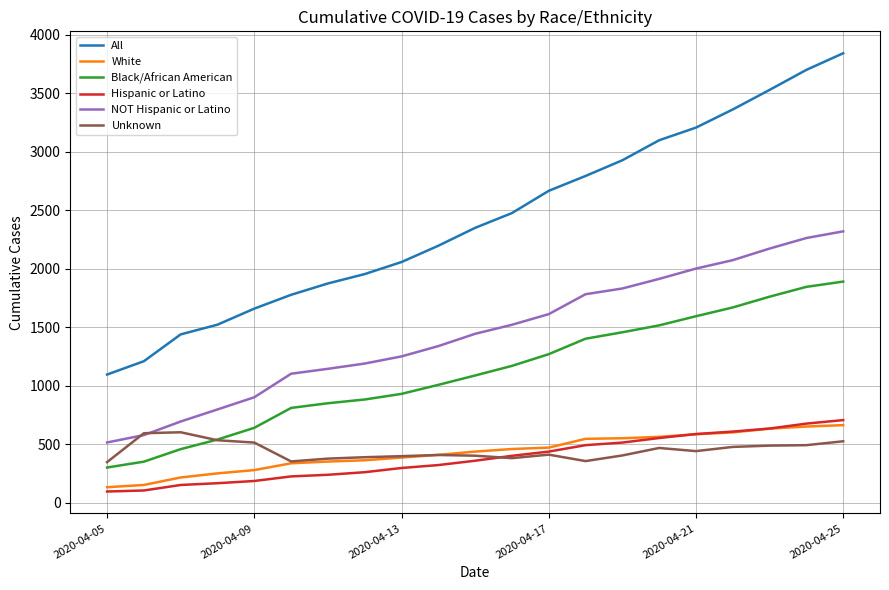

True or false: Black/African American and White intersect in this chart.

False